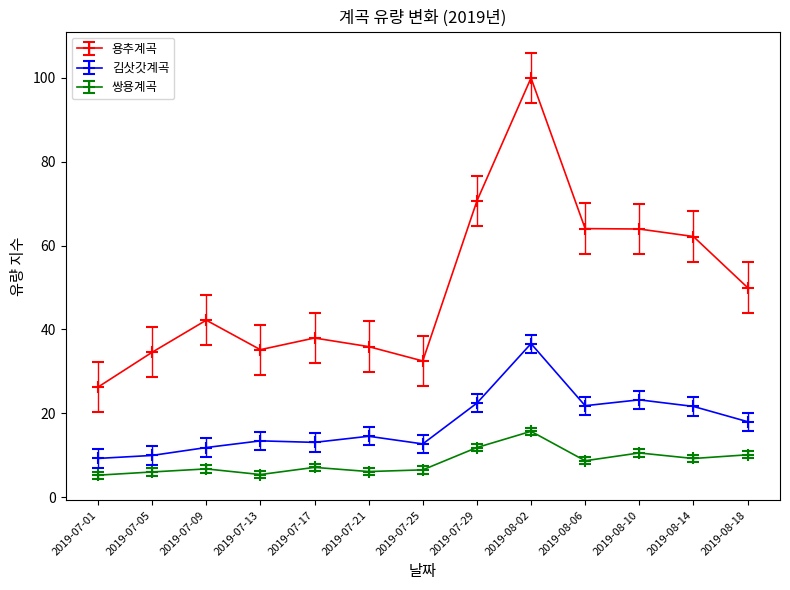

List the series in order of their peak value, highest first.

용추계곡, 김삿갓계곡, 쌍용계곡